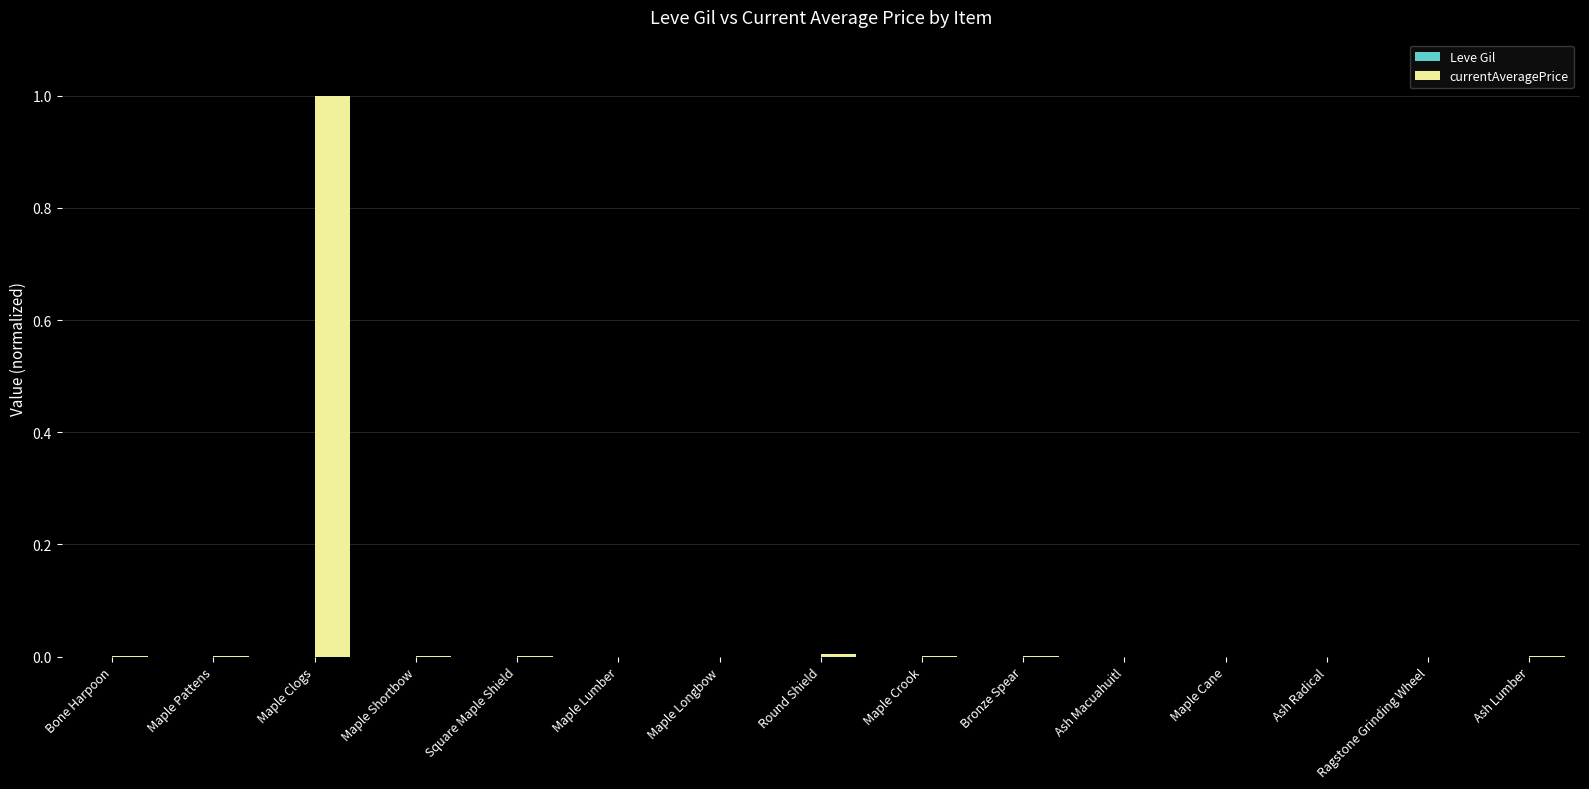

At which category is the sum across all series the highest?

Maple Clogs